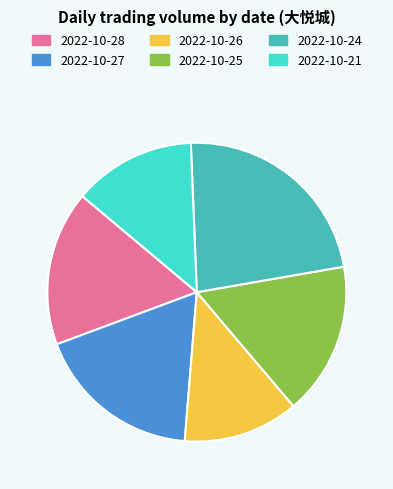

Which slice is the smallest?

2022-10-26